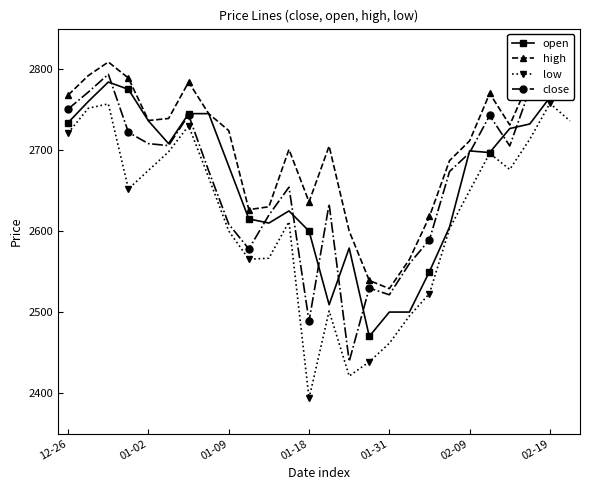

What is the value of the high point at the 23rd from the left?

2731.1